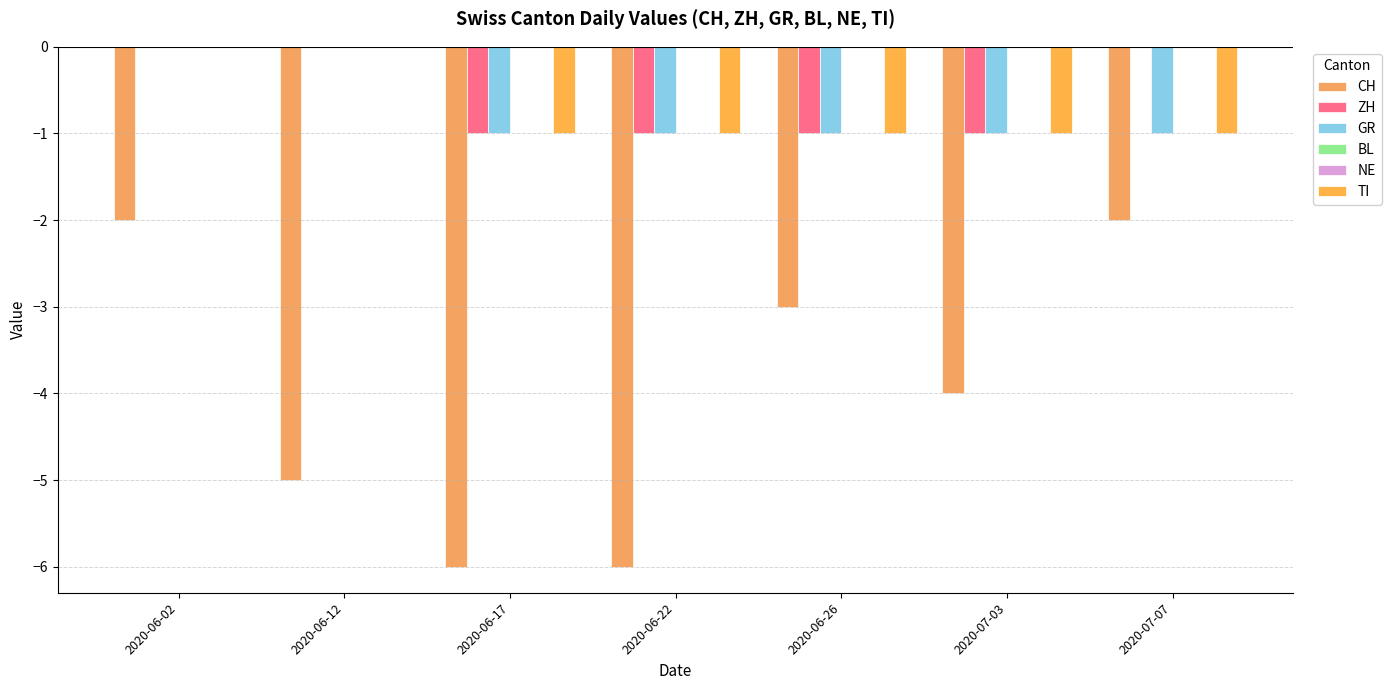

Which label corresponds to the largest value in the chart?

2020-06-02